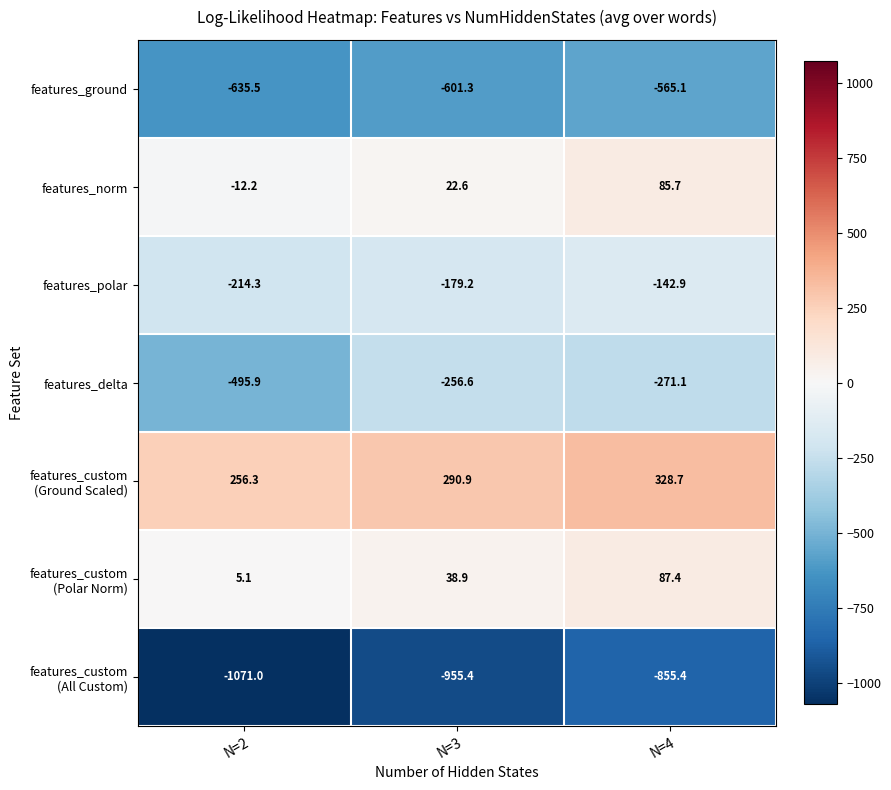

At which category is the sum across all series the highest?

N=4